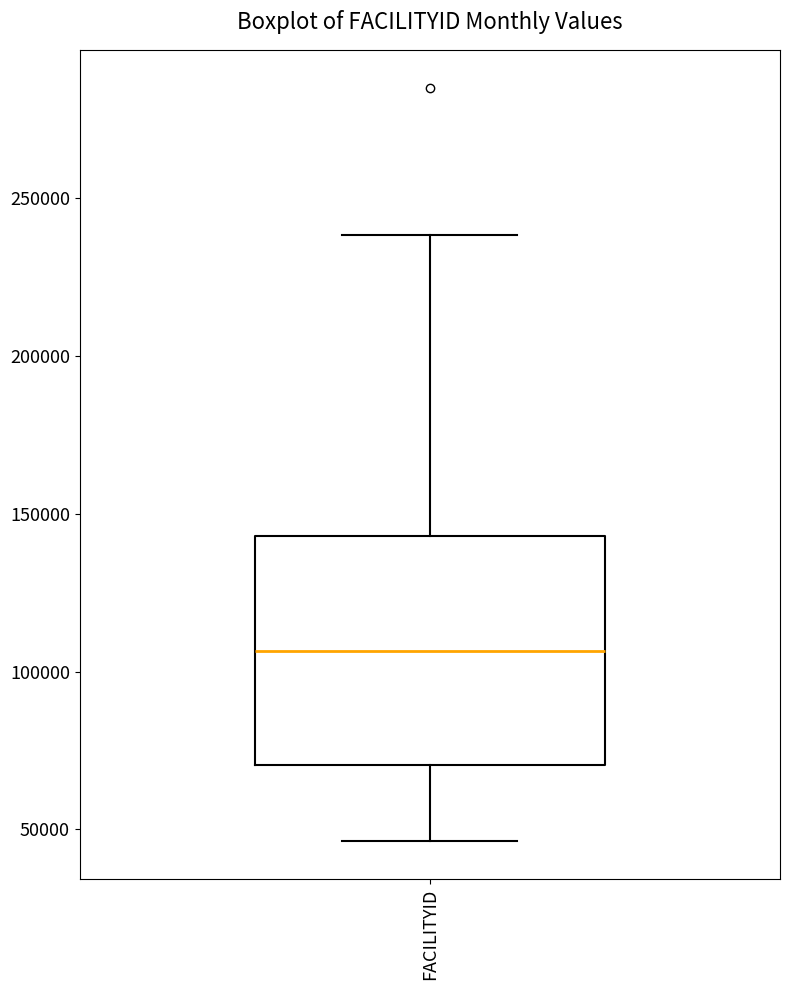

Read this box plot against the y-axis: the position of the median line, the range covered by the box, and the ends of both whiskers. The values are not printed on the chart, so give them approximately, as read against the axis.

median 105000, box 70000 to 145000, whiskers 45000 to 240000